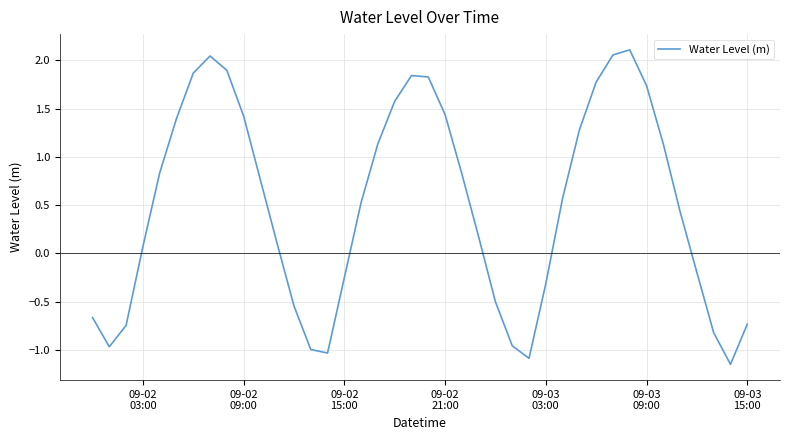

What is the difference between the maximum and minimum values?

3.3